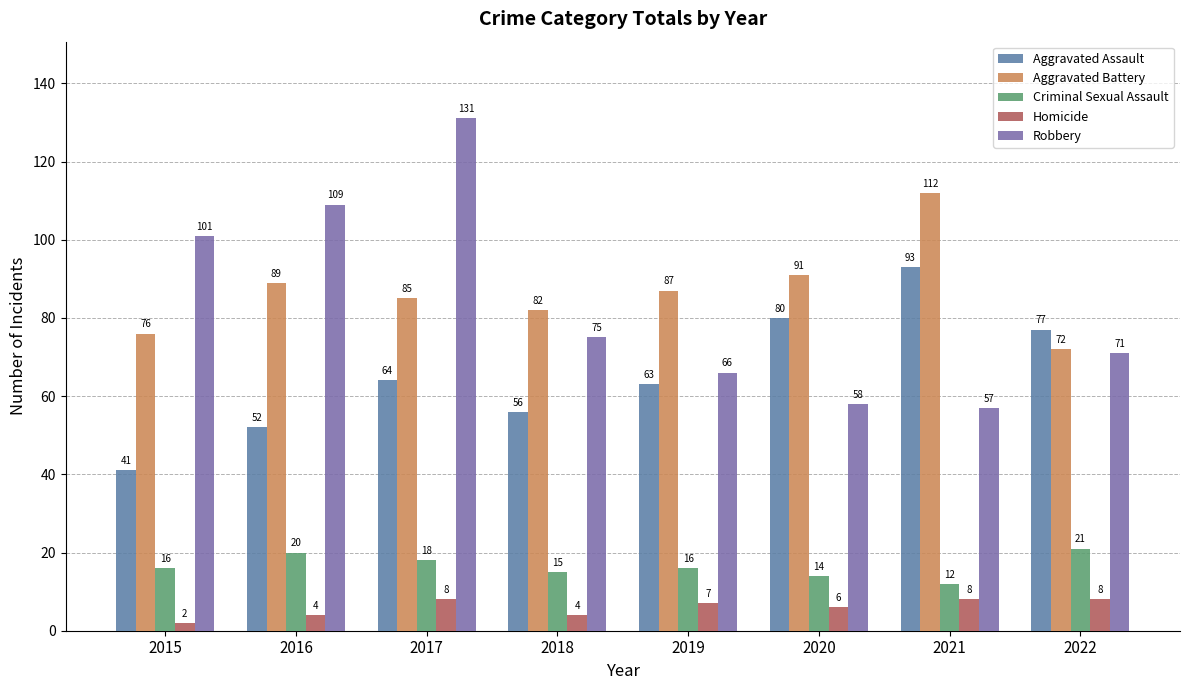

What is the value of the Homicide bar at the 3rd from the left?

8